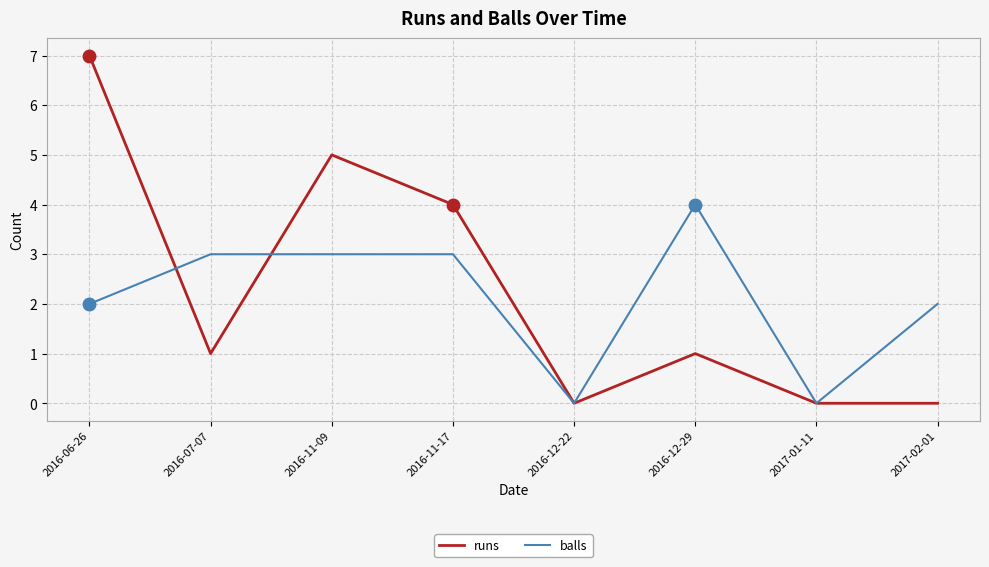

At which category does runs reach its first local valley?

2016-07-07